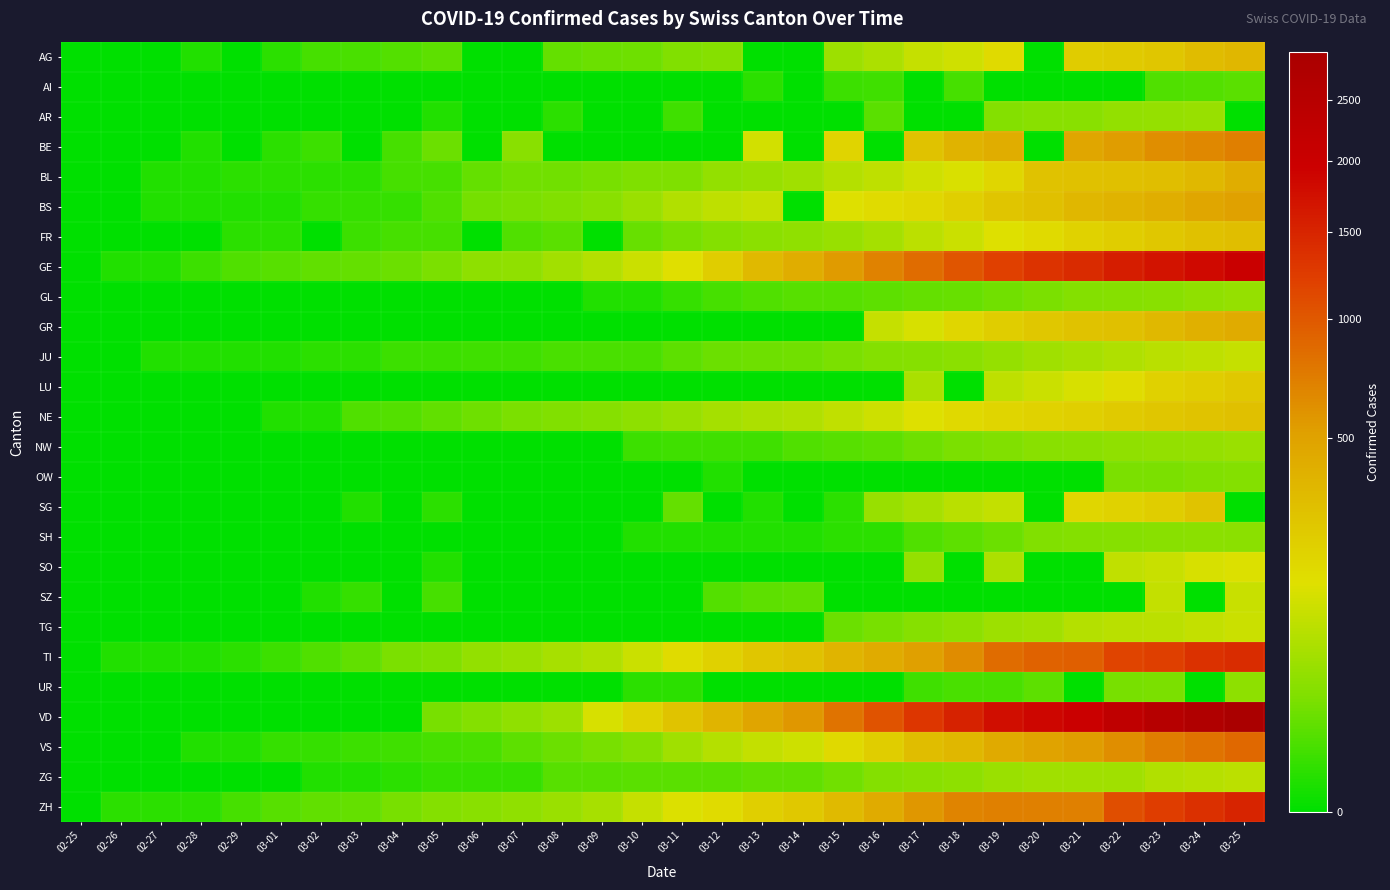

Reading left to right, list all the values displayed in this chart.

AG: 02-25=0	02-26=0	02-27=0	02-28=1	02-29=0	03-01=2	03-02=6	03-03=7	03-04=9	03-05=12	03-06=0	03-07=0	03-08=14	03-09=17	03-10=18	03-11=27	03-12=32	03-13=0	03-14=0	03-15=52	03-16=67	03-17=101	03-18=118	03-19=168	03-20=0	03-21=232	03-22=241	03-23=266	03-24=319	03-25=349
AI: 02-25=0	02-26=0	02-27=0	02-28=0	02-29=0	03-01=0	03-02=0	03-03=0	03-04=0	03-05=0	03-06=0	03-07=0	03-08=0	03-09=0	03-10=0	03-11=0	03-12=0	03-13=2	03-14=0	03-15=4	03-16=5	03-17=0	03-18=6	03-19=0	03-20=0	03-21=0	03-22=0	03-23=8	03-24=9	03-25=11
AR: 02-25=0	02-26=0	02-27=0	02-28=0	02-29=0	03-01=0	03-02=0	03-03=0	03-04=0	03-05=1	03-06=0	03-07=0	03-08=2	03-09=0	03-10=0	03-11=5	03-12=0	03-13=0	03-14=0	03-15=0	03-16=11	03-17=0	03-18=0	03-19=30	03-20=33	03-21=34	03-22=42	03-23=44	03-24=45	03-25=0
BE: 02-25=0	02-26=0	02-27=0	02-28=1	02-29=0	03-01=2	03-02=4	03-03=0	03-04=6	03-05=17	03-06=0	03-07=34	03-08=0	03-09=0	03-10=0	03-11=0	03-12=0	03-13=123	03-14=0	03-15=193	03-16=0	03-17=282	03-18=377	03-19=418	03-20=0	03-21=470	03-22=532	03-23=624	03-24=660	03-25=718
BL: 02-25=0	02-26=0	02-27=1	02-28=1	02-29=2	03-01=2	03-02=2	03-03=2	03-04=6	03-05=6	03-06=15	03-07=19	03-08=20	03-09=22	03-10=26	03-11=26	03-12=42	03-13=47	03-14=54	03-15=76	03-16=89	03-17=116	03-18=134	03-19=184	03-20=282	03-21=289	03-22=302	03-23=306	03-24=341	03-25=422
BS: 02-25=0	02-26=0	02-27=1	02-28=1	02-29=1	03-01=1	03-02=3	03-03=3	03-04=3	03-05=8	03-06=21	03-07=24	03-08=28	03-09=33	03-10=49	03-11=73	03-12=92	03-13=100	03-14=0	03-15=143	03-16=164	03-17=181	03-18=220	03-19=270	03-20=297	03-21=356	03-22=374	03-23=410	03-24=462	03-25=501
FR: 02-25=0	02-26=0	02-27=0	02-28=0	02-29=2	03-01=2	03-02=0	03-03=4	03-04=6	03-05=6	03-06=0	03-07=8	03-08=11	03-09=0	03-10=16	03-11=22	03-12=29	03-13=36	03-14=40	03-15=45	03-16=59	03-17=86	03-18=111	03-19=145	03-20=167	03-21=202	03-22=226	03-23=255	03-24=293	03-25=309
GE: 02-25=0	02-26=1	02-27=1	02-28=4	02-29=8	03-01=10	03-02=13	03-03=14	03-04=17	03-05=25	03-06=38	03-07=40	03-08=56	03-09=76	03-10=109	03-11=150	03-12=222	03-13=340	03-14=423	03-15=544	03-16=692	03-17=848	03-18=1027	03-19=1194	03-20=1331	03-21=1430	03-22=1582	03-23=1699	03-24=1837	03-25=2033
GL: 02-25=0	02-26=0	02-27=0	02-28=0	02-29=0	03-01=0	03-02=0	03-03=0	03-04=0	03-05=0	03-06=0	03-07=0	03-08=0	03-09=1	03-10=1	03-11=3	03-12=6	03-13=8	03-14=10	03-15=10	03-16=12	03-17=14	03-18=16	03-19=20	03-20=25	03-21=29	03-22=31	03-23=33	03-24=40	03-25=43
GR: 02-25=0	02-26=0	02-27=0	02-28=0	02-29=0	03-01=0	03-02=0	03-03=0	03-04=0	03-05=0	03-06=0	03-07=0	03-08=0	03-09=0	03-10=0	03-11=0	03-12=0	03-13=0	03-14=0	03-15=0	03-16=101	03-17=128	03-18=182	03-19=226	03-20=258	03-21=284	03-22=300	03-23=343	03-24=393	03-25=433
JU: 02-25=0	02-26=0	02-27=1	02-28=1	02-29=1	03-01=1	03-02=2	03-03=2	03-04=4	03-05=4	03-06=5	03-07=5	03-08=7	03-09=7	03-10=7	03-11=12	03-12=17	03-13=18	03-14=19	03-15=25	03-16=29	03-17=32	03-18=36	03-19=44	03-20=54	03-21=61	03-22=69	03-23=82	03-24=92	03-25=100
LU: 02-25=0	02-26=0	02-27=0	02-28=0	02-29=0	03-01=0	03-02=0	03-03=0	03-04=0	03-05=0	03-06=0	03-07=0	03-08=0	03-09=0	03-10=0	03-11=0	03-12=0	03-13=0	03-14=0	03-15=0	03-16=0	03-17=65	03-18=0	03-19=92	03-20=109	03-21=131	03-22=156	03-23=205	03-24=228	03-25=253
NE: 02-25=0	02-26=0	02-27=0	02-28=0	02-29=0	03-01=1	03-02=1	03-03=8	03-04=9	03-05=13	03-06=18	03-07=24	03-08=27	03-09=31	03-10=37	03-11=46	03-12=59	03-13=68	03-14=74	03-15=93	03-16=114	03-17=146	03-18=175	03-19=189	03-20=200	03-21=216	03-22=247	03-23=265	03-24=280	03-25=299
NW: 02-25=0	02-26=0	02-27=0	02-28=0	02-29=0	03-01=0	03-02=0	03-03=0	03-04=0	03-05=0	03-06=0	03-07=0	03-08=0	03-09=0	03-10=4	03-11=5	03-12=5	03-13=5	03-14=8	03-15=10	03-16=12	03-17=18	03-18=25	03-19=28	03-20=33	03-21=36	03-22=39	03-23=42	03-24=44	03-25=48
OW: 02-25=0	02-26=0	02-27=0	02-28=0	02-29=0	03-01=0	03-02=0	03-03=0	03-04=0	03-05=0	03-06=0	03-07=0	03-08=0	03-09=0	03-10=0	03-11=0	03-12=1	03-13=0	03-14=0	03-15=0	03-16=0	03-17=0	03-18=0	03-19=0	03-20=0	03-21=0	03-22=25	03-23=25	03-24=27	03-25=30
SG: 02-25=0	02-26=0	02-27=0	02-28=0	02-29=0	03-01=0	03-02=0	03-03=1	03-04=0	03-05=2	03-06=0	03-07=0	03-08=0	03-09=0	03-10=0	03-11=15	03-12=0	03-13=1	03-14=0	03-15=2	03-16=47	03-17=61	03-18=85	03-19=98	03-20=0	03-21=185	03-22=200	03-23=228	03-24=280	03-25=0
SH: 02-25=0	02-26=0	02-27=0	02-28=0	02-29=0	03-01=0	03-02=0	03-03=0	03-04=0	03-05=0	03-06=0	03-07=0	03-08=0	03-09=0	03-10=1	03-11=1	03-12=1	03-13=1	03-14=1	03-15=2	03-16=2	03-17=8	03-18=12	03-19=17	03-20=28	03-21=30	03-22=32	03-23=34	03-24=35	03-25=36
SO: 02-25=0	02-26=0	02-27=0	02-28=0	02-29=0	03-01=0	03-02=0	03-03=0	03-04=0	03-05=1	03-06=0	03-07=0	03-08=0	03-09=0	03-10=0	03-11=0	03-12=0	03-13=0	03-14=0	03-15=0	03-16=0	03-17=43	03-18=0	03-19=66	03-20=0	03-21=0	03-22=95	03-23=104	03-24=129	03-25=141
SZ: 02-25=0	02-26=0	02-27=0	02-28=0	02-29=0	03-01=0	03-02=1	03-03=3	03-04=0	03-05=6	03-06=0	03-07=0	03-08=0	03-09=0	03-10=0	03-11=0	03-12=9	03-13=12	03-14=13	03-15=0	03-16=0	03-17=0	03-18=0	03-19=0	03-20=0	03-21=0	03-22=0	03-23=97	03-24=0	03-25=107
TG: 02-25=0	02-26=0	02-27=0	02-28=0	02-29=0	03-01=0	03-02=0	03-03=0	03-04=0	03-05=0	03-06=0	03-07=0	03-08=0	03-09=0	03-10=0	03-11=0	03-12=0	03-13=0	03-14=0	03-15=17	03-16=23	03-17=32	03-18=37	03-19=50	03-20=57	03-21=76	03-22=82	03-23=88	03-24=97	03-25=111
TI: 02-25=0	02-26=1	02-27=1	02-28=1	02-29=2	03-01=4	03-02=8	03-03=13	03-04=25	03-05=28	03-06=41	03-07=49	03-08=61	03-09=75	03-10=108	03-11=163	03-12=206	03-13=265	03-14=293	03-15=368	03-16=426	03-17=511	03-18=638	03-19=849	03-20=916	03-21=945	03-22=1162	03-23=1209	03-24=1354	03-25=1401
UR: 02-25=0	02-26=0	02-27=0	02-28=0	02-29=0	03-01=0	03-02=0	03-03=0	03-04=0	03-05=0	03-06=0	03-07=0	03-08=0	03-09=0	03-10=2	03-11=2	03-12=0	03-13=0	03-14=0	03-15=0	03-16=0	03-17=5	03-18=7	03-19=7	03-20=12	03-21=0	03-22=22	03-23=25	03-24=0	03-25=38
VD: 02-25=0	02-26=0	02-27=0	02-28=0	02-29=0	03-01=0	03-02=0	03-03=0	03-04=0	03-05=23	03-06=30	03-07=40	03-08=51	03-09=130	03-10=203	03-11=277	03-12=370	03-13=477	03-14=567	03-15=797	03-16=1040	03-17=1305	03-18=1514	03-19=1756	03-20=1875	03-21=1977	03-22=2283	03-23=2548	03-24=2740	03-25=2945
VS: 02-25=0	02-26=0	02-27=0	02-28=1	02-29=1	03-01=3	03-02=3	03-03=4	03-04=5	03-05=6	03-06=7	03-07=12	03-08=17	03-09=22	03-10=30	03-11=53	03-12=76	03-13=98	03-14=115	03-15=172	03-16=225	03-17=312	03-18=349	03-19=436	03-20=498	03-21=535	03-22=628	03-23=728	03-24=793	03-25=874
ZG: 02-25=0	02-26=0	02-27=0	02-28=0	02-29=0	03-01=0	03-02=1	03-03=1	03-04=2	03-05=3	03-06=3	03-07=3	03-08=10	03-09=10	03-10=11	03-11=11	03-12=11	03-13=13	03-14=13	03-15=20	03-16=29	03-17=33	03-18=37	03-19=48	03-20=53	03-21=53	03-22=53	03-23=72	03-24=80	03-25=87
ZH: 02-25=0	02-26=2	02-27=2	02-28=2	02-29=6	03-01=10	03-02=13	03-03=15	03-04=23	03-05=29	03-06=34	03-07=40	03-08=49	03-09=62	03-10=101	03-11=140	03-12=163	03-13=218	03-14=250	03-15=326	03-16=429	03-17=568	03-18=679	03-19=711	03-20=711	03-21=711	03-22=1075	03-23=1223	03-24=1370	03-25=1502